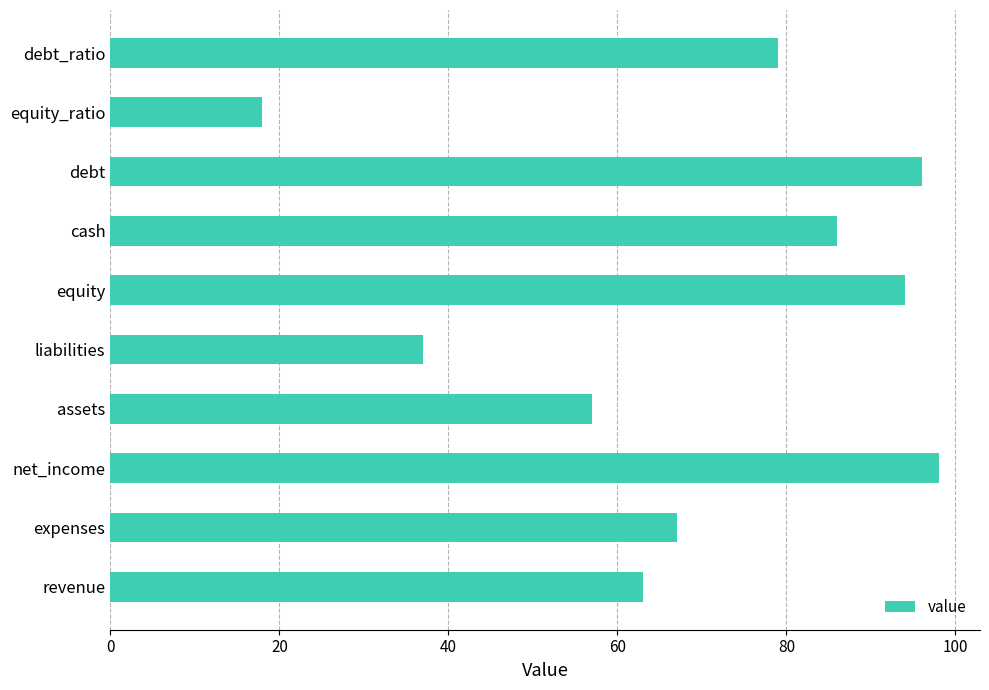

What is the difference between the maximum and minimum values?

80